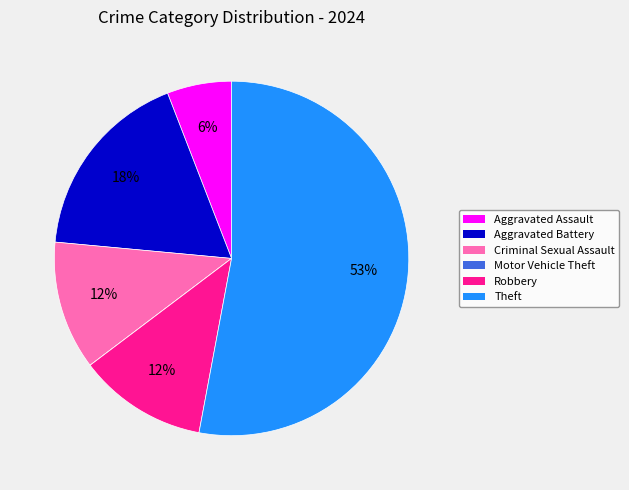

Between Aggravated Assault and Aggravated Battery, which is larger?

Aggravated Battery